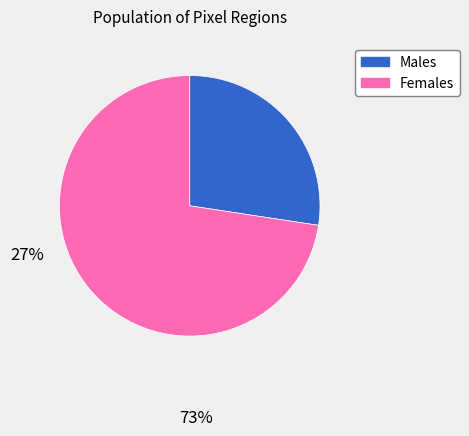

Is there any slice that represents more than half of the pie?

Yes